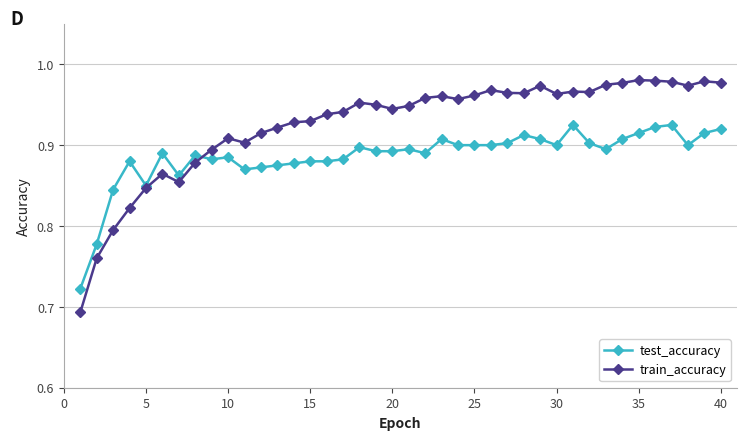

Count the test_accuracy values in the range 0 to 1.

40